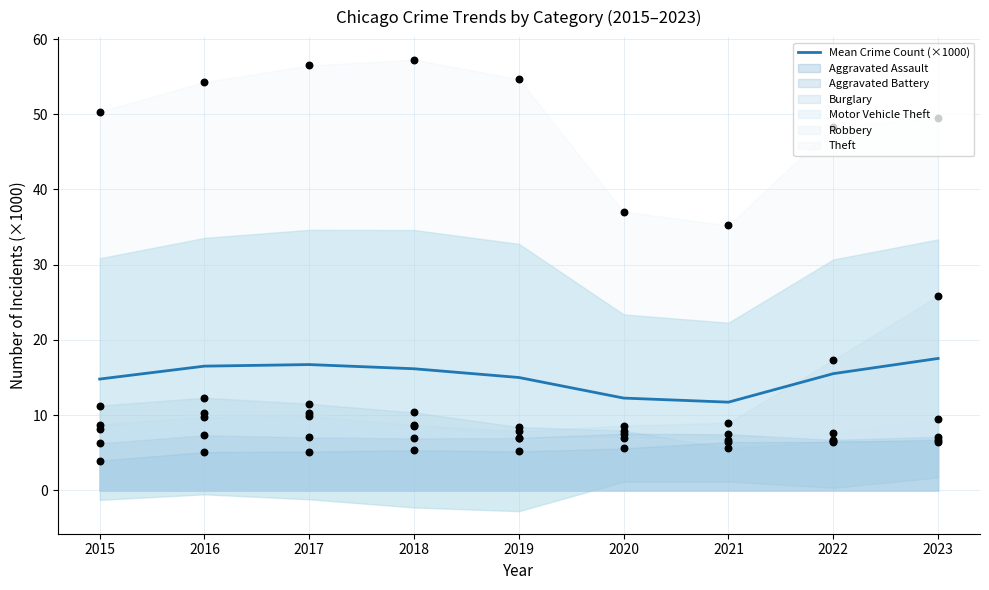

Approximately how many times larger is the value at 2020 compared to 2017?

0.7